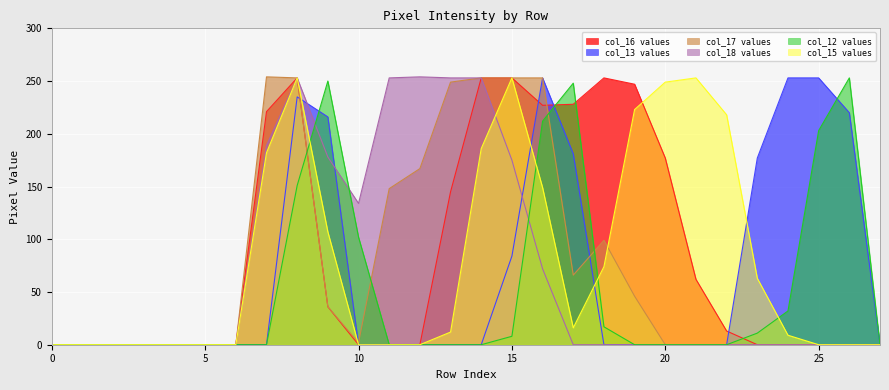

How many data points does each series have?

28